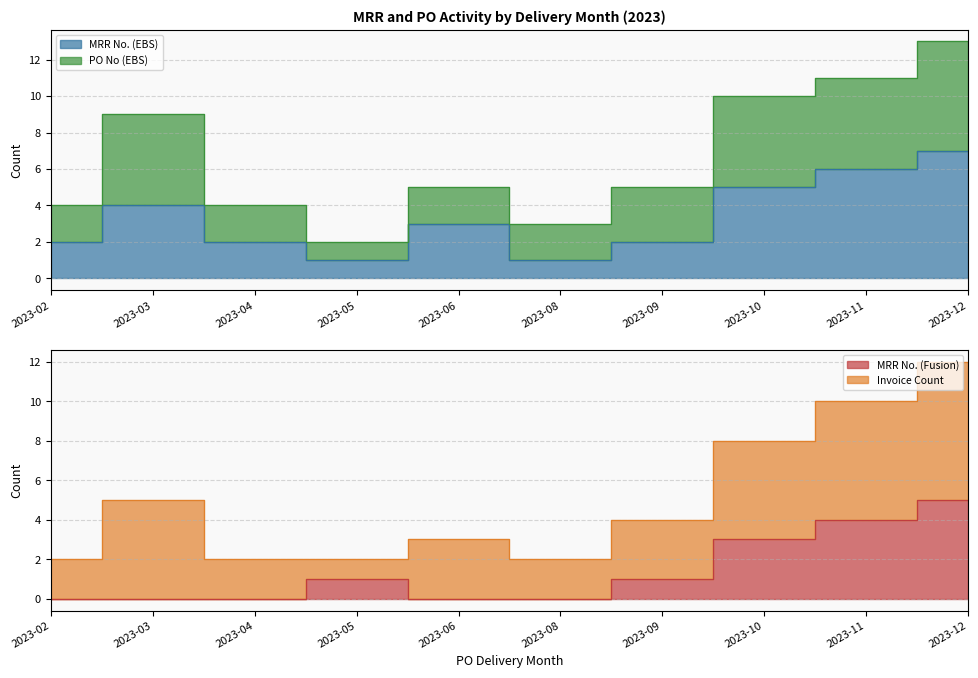

Is the value of MRR No. (EBS) at 2023-04 greater than the value of Invoice Count at 2023-10?

No